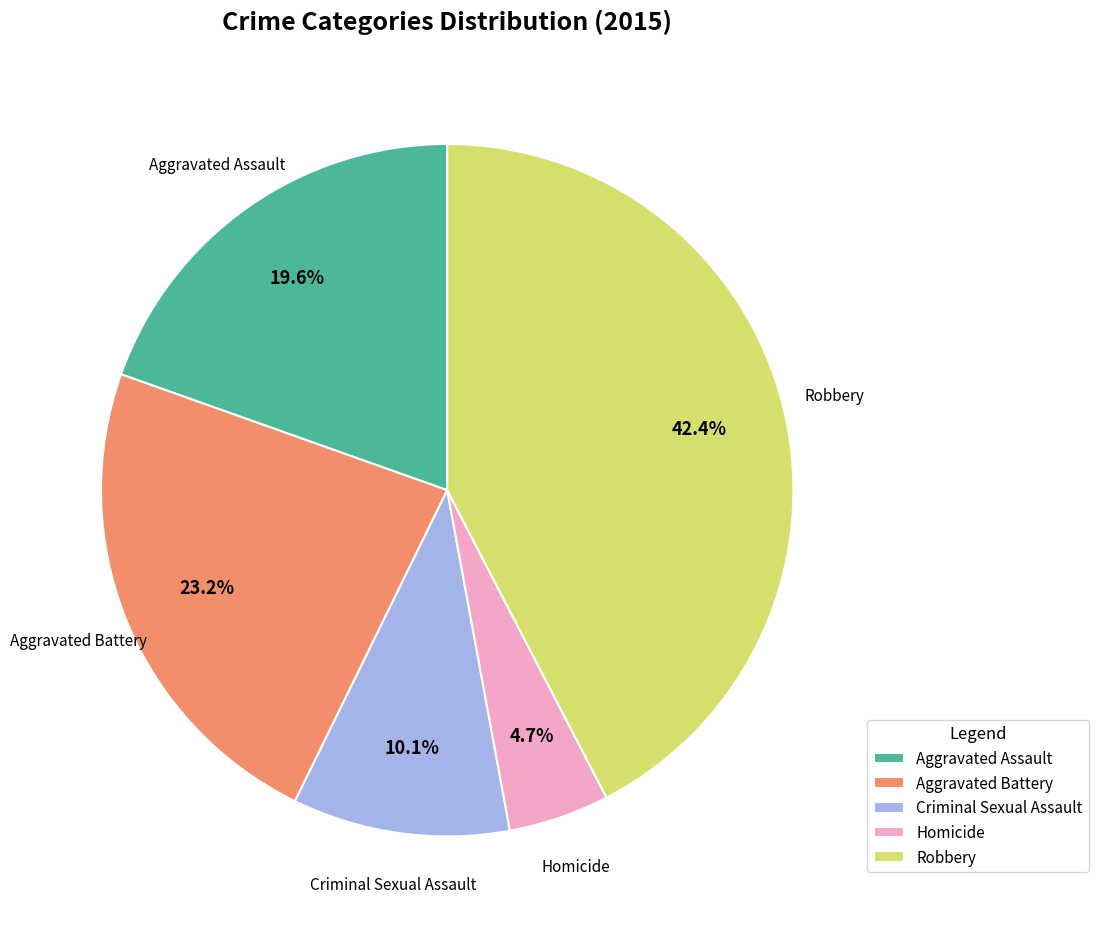

Between Robbery and Aggravated Assault, which is larger?

Robbery